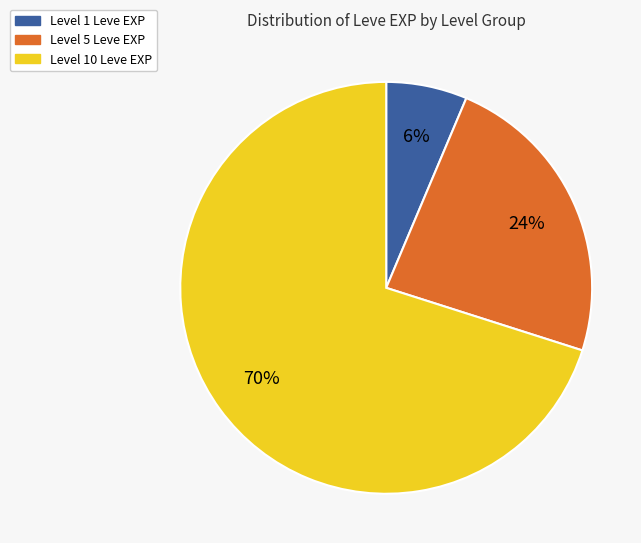

Is there any slice that represents more than half of the pie?

Yes